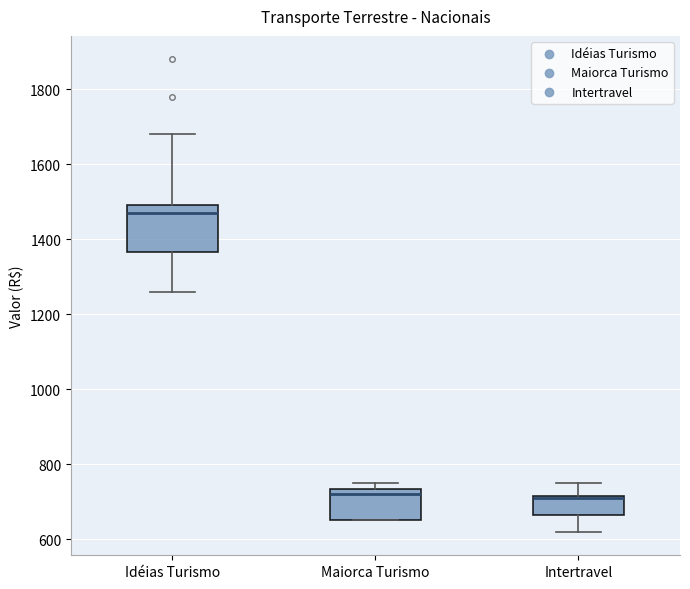

Reading left to right, read every box against the y-axis: the position of its median line, the range the box covers, and the ends of its whiskers. The values are not printed on the chart, so give them approximately, as read against the axis.

Idéias Turismo: median 1480, box 1360 to 1500, whiskers 1260 to 1680
Maiorca Turismo: median 720, box 660 to 740, whiskers 660 to 760
Intertravel: median 720 (drawn on the box's upper edge), box 660 to 720, whiskers 620 to 760